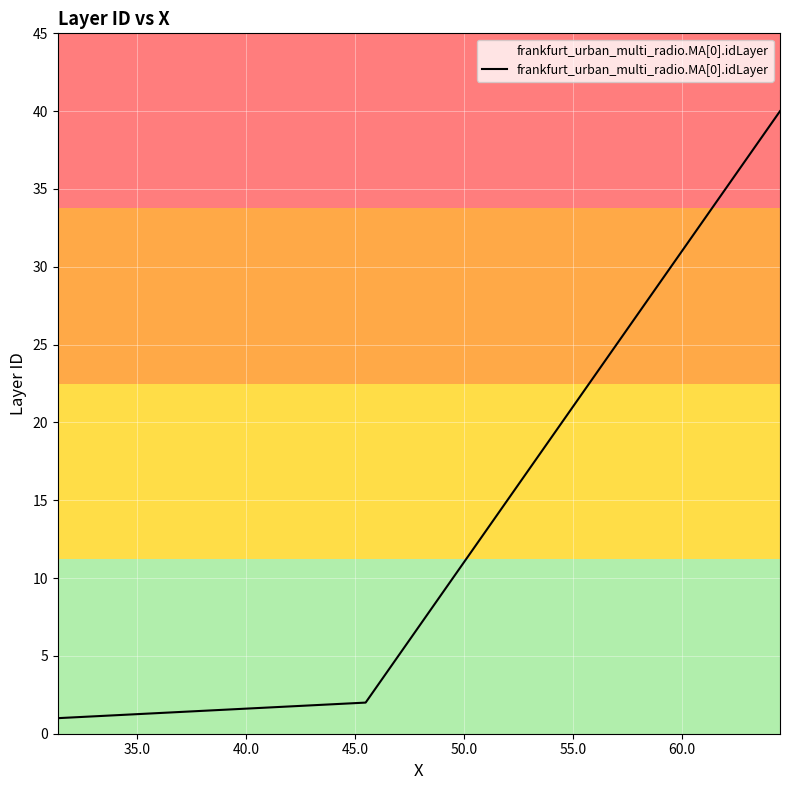

What is the difference between the maximum and minimum values?

39